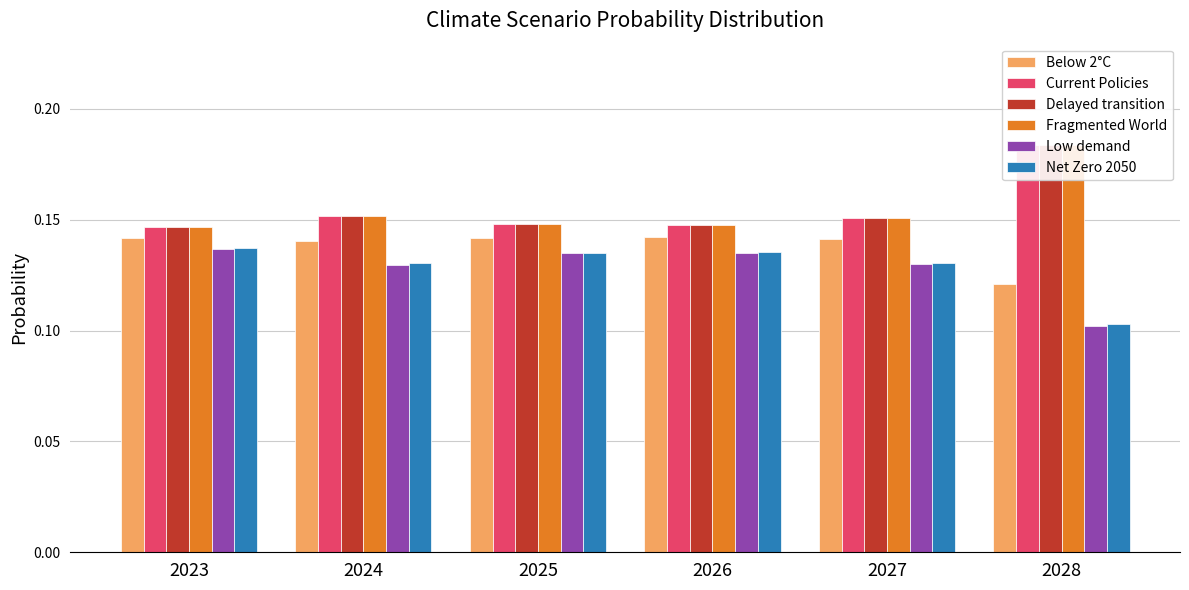

Reading left to right, list all the values displayed in this chart.

Below 2°C: 2023=0.1	2024=0.1	2025=0.1	2026=0.1	2027=0.1	2028=0.1
Current Policies: 2023=0.1	2024=0.2	2025=0.1	2026=0.1	2027=0.2	2028=0.2
Delayed transition: 2023=0.1	2024=0.2	2025=0.1	2026=0.1	2027=0.2	2028=0.2
Fragmented World: 2023=0.1	2024=0.2	2025=0.1	2026=0.1	2027=0.2	2028=0.2
Low demand: 2023=0.1	2024=0.1	2025=0.1	2026=0.1	2027=0.1	2028=0.1
Net Zero 2050: 2023=0.1	2024=0.1	2025=0.1	2026=0.1	2027=0.1	2028=0.1